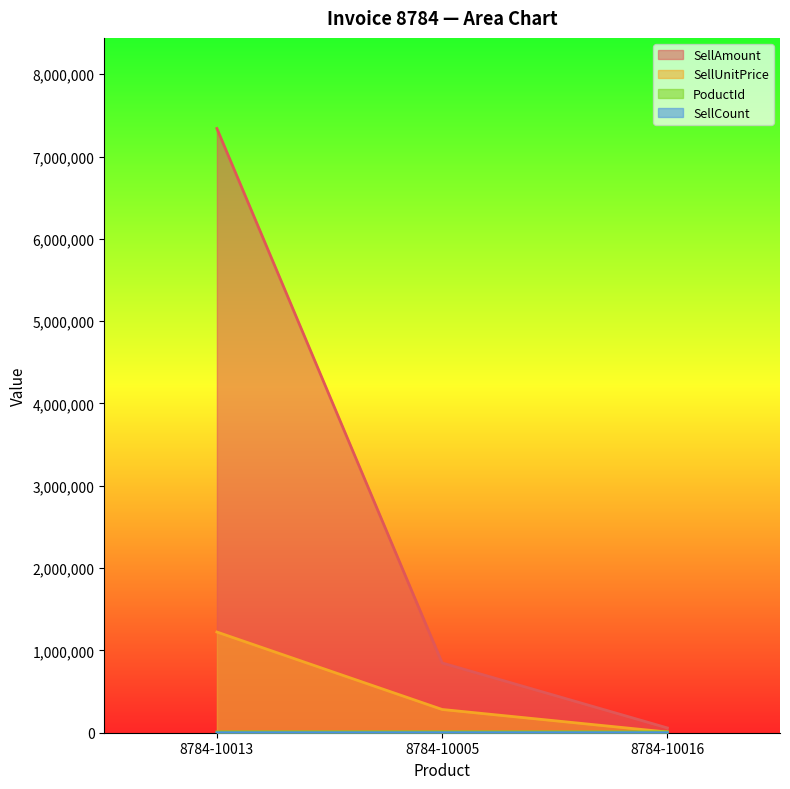

Which label corresponds to the smallest value in the chart?

8784-10005